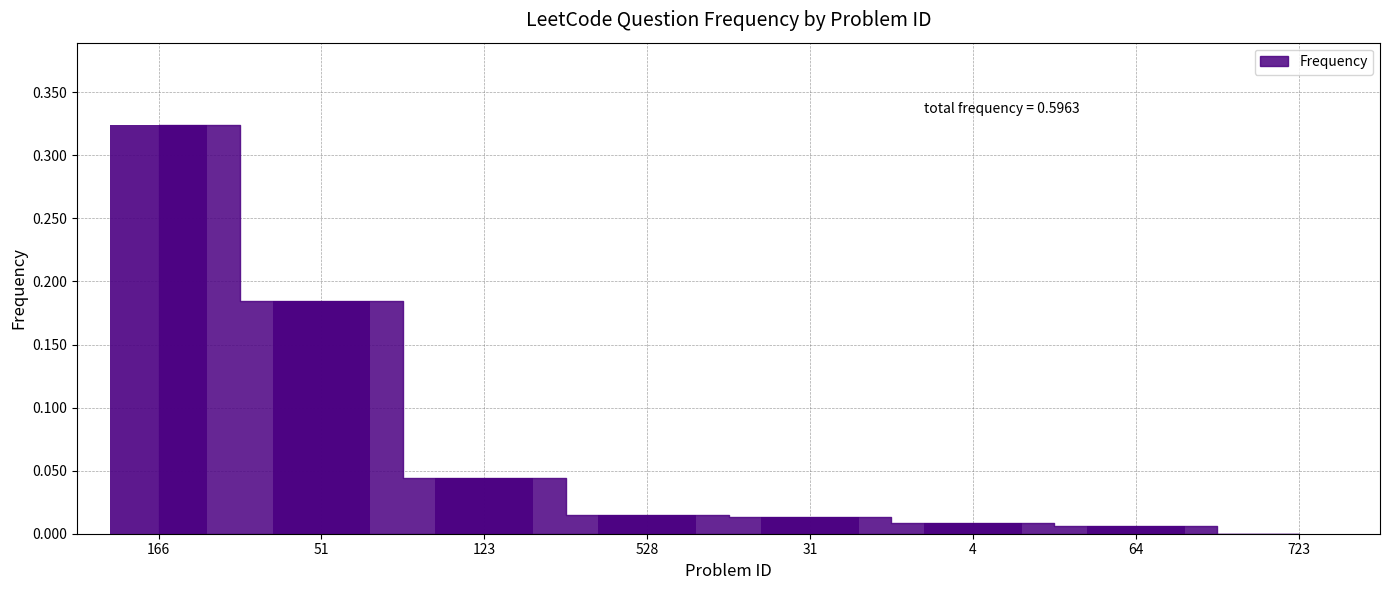

Count the number of categories in the chart.

8